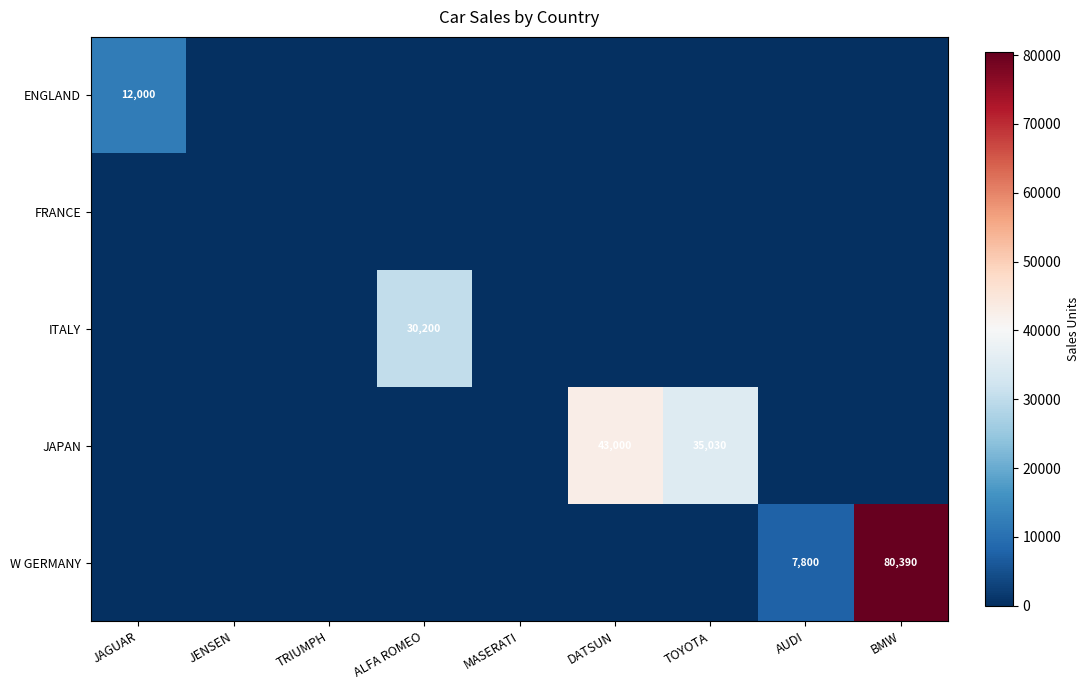

Is the value of ENGLAND at JAGUAR greater than the value of W GERMANY at AUDI?

Yes